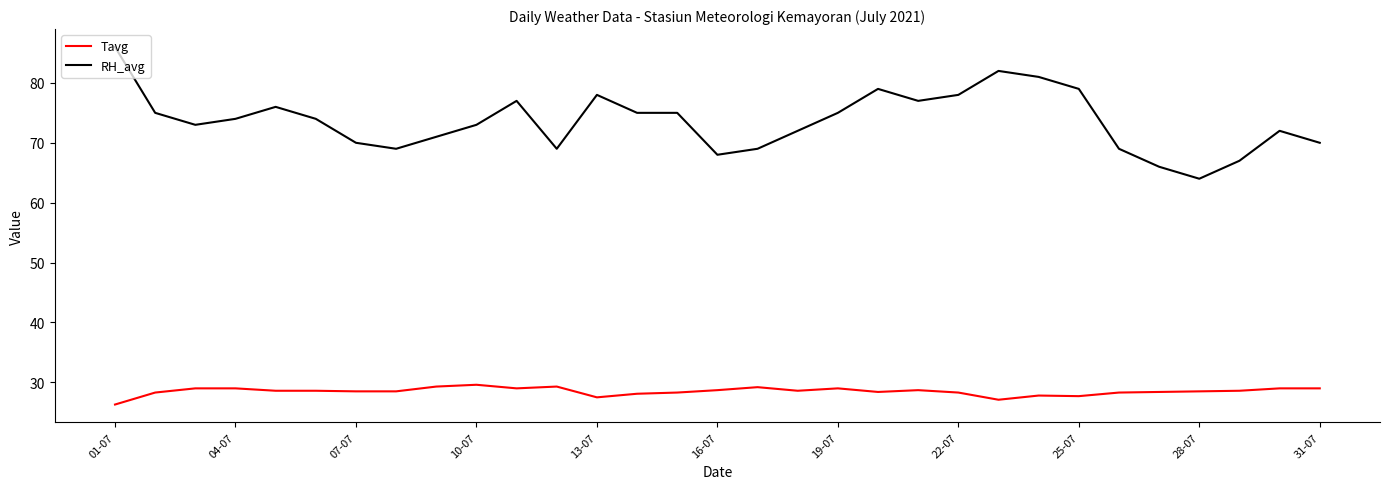

Which series has the widest spread of values?

RH_avg